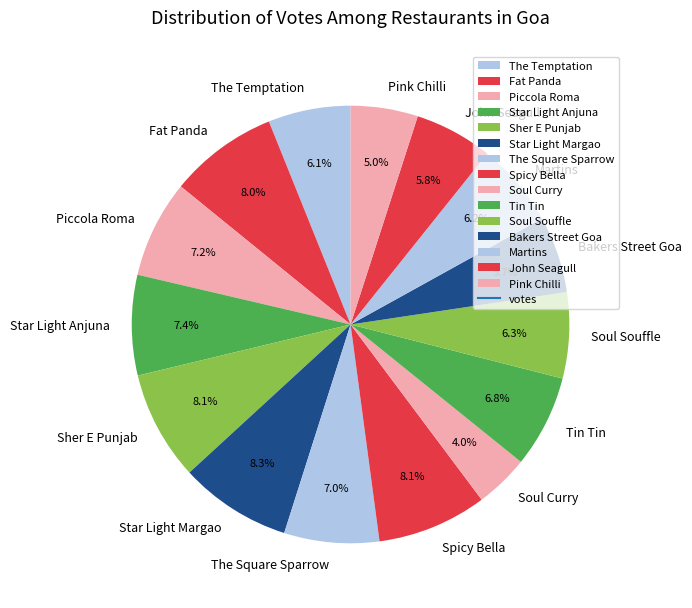

What percentage is NOT represented by John Seagull?

94.2%